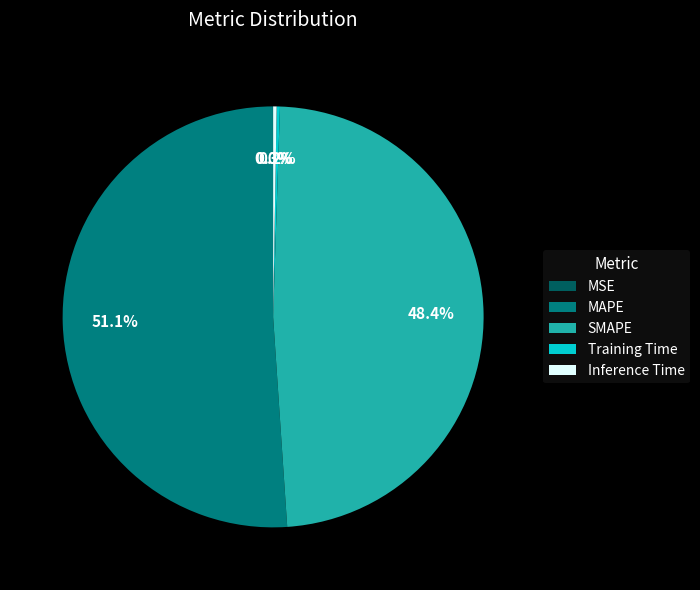

Which category has the biggest portion of the pie?

MAPE